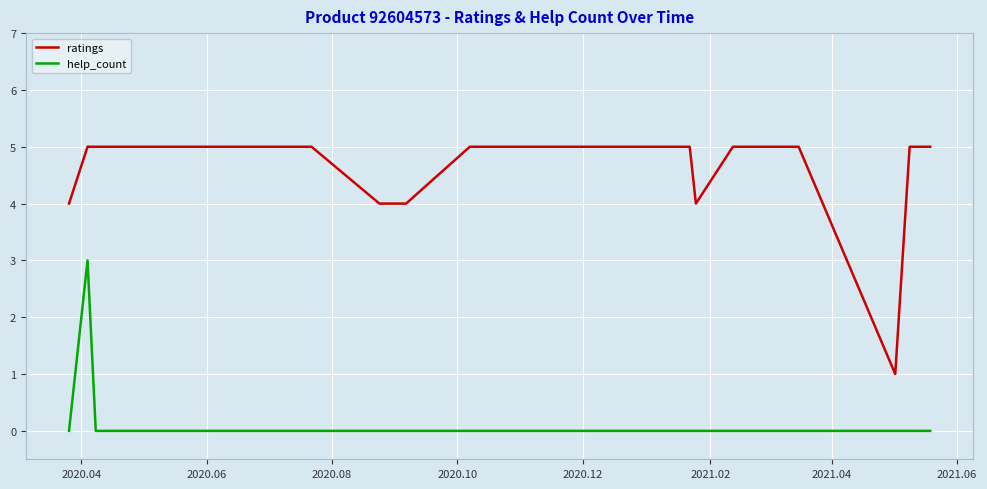

Which series has the largest range (max minus min)?

ratings